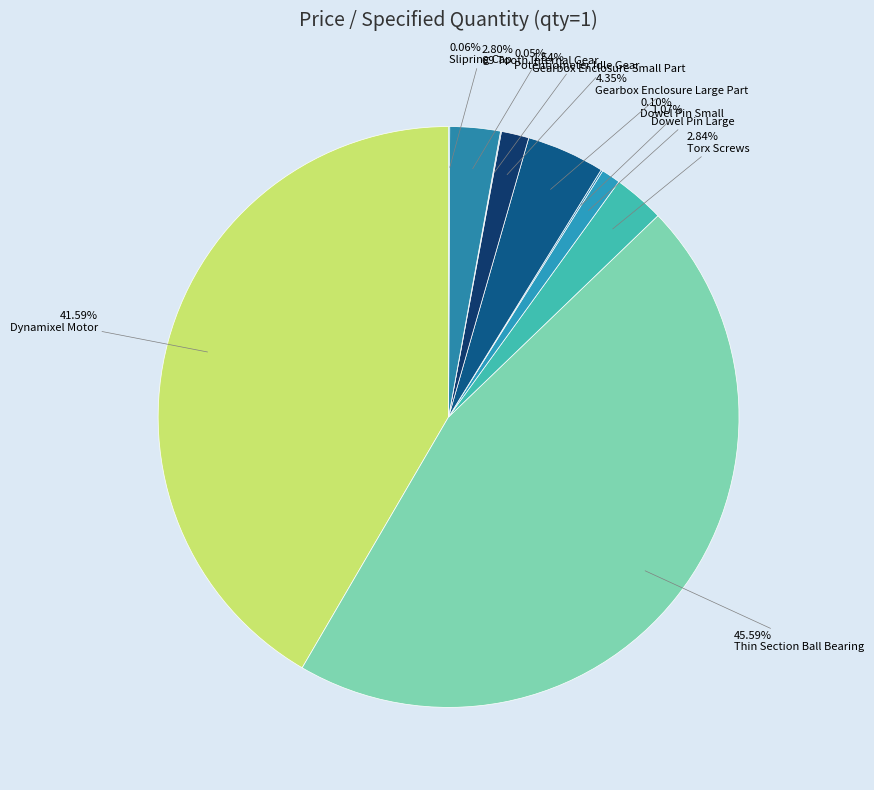

Does 69 Tooth Internal Gear account for over 50% of the chart?

No